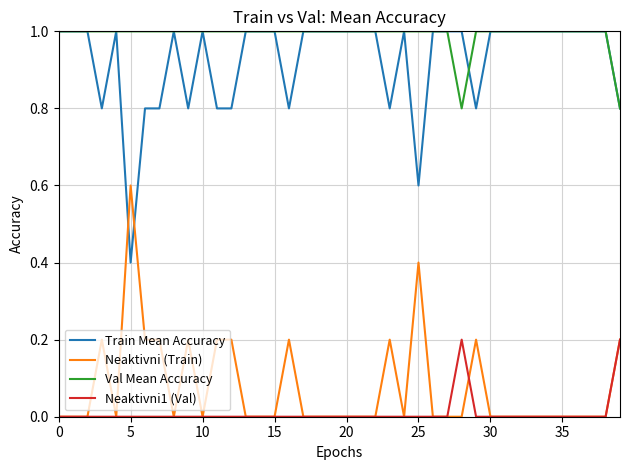

What is the minimum value for Val Mean Accuracy?

0.8